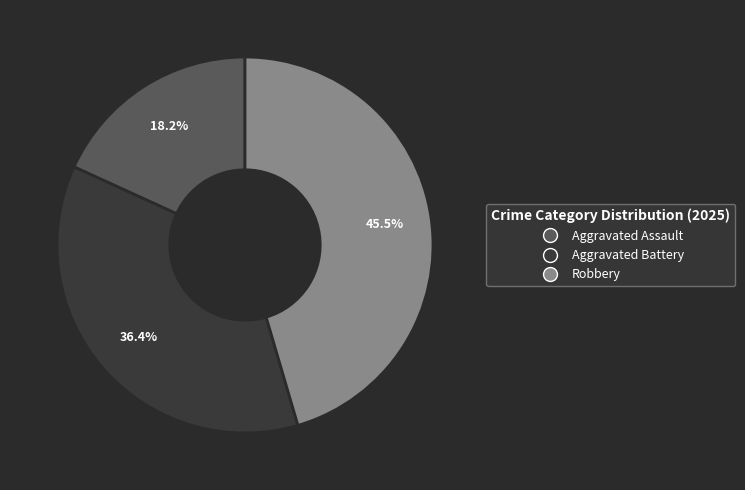

Which has a higher value, Aggravated Assault or Robbery?

Robbery